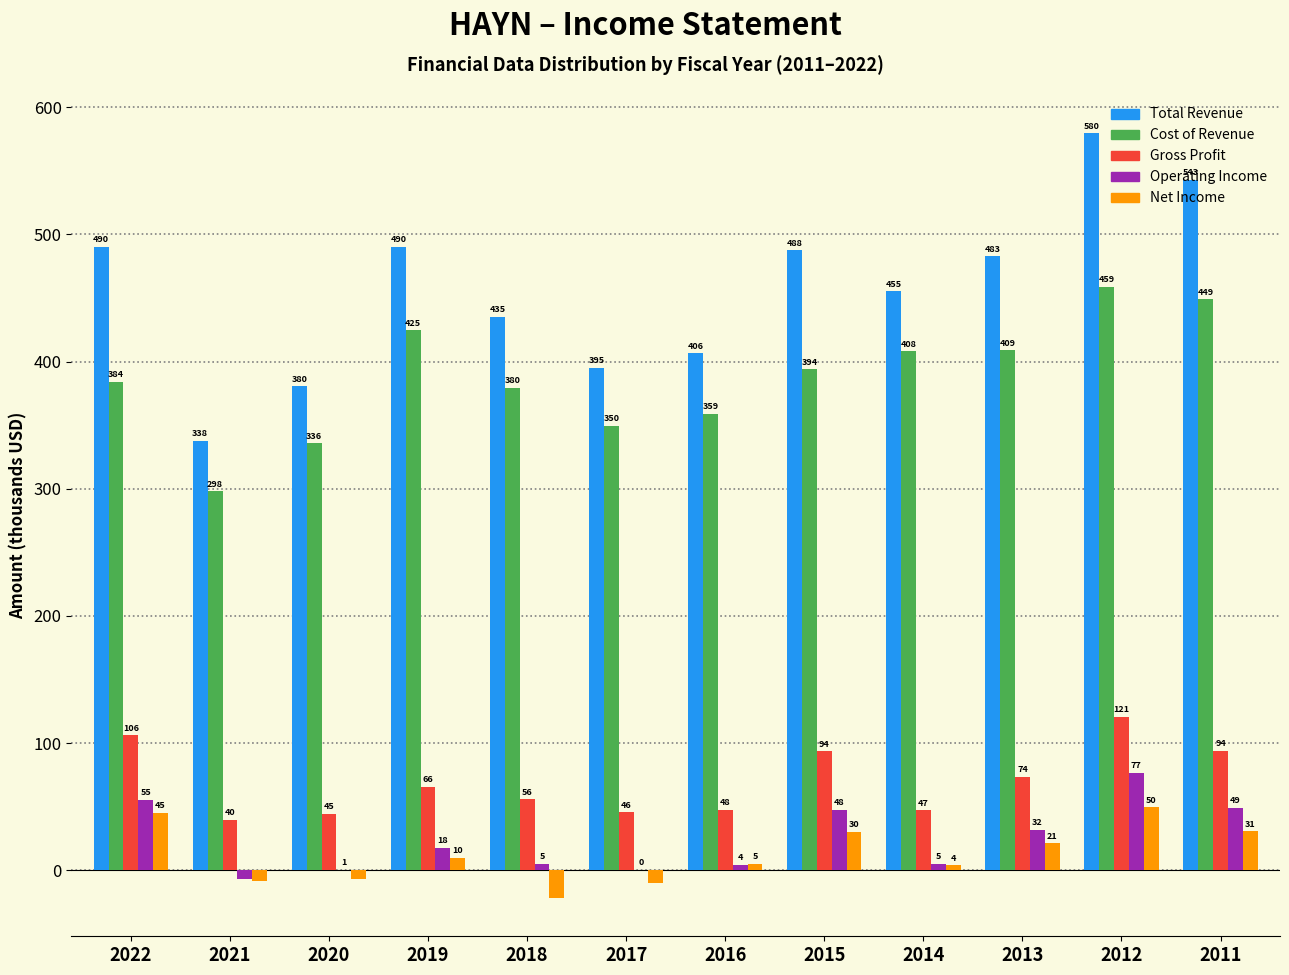

At which category does the chart reach its peak across all series?

2012